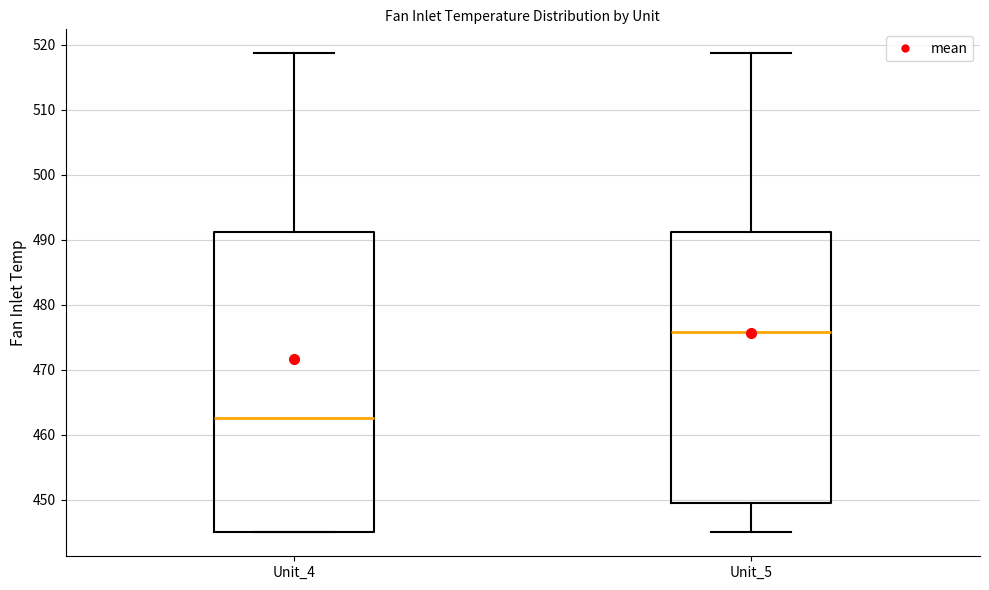

Which box has the lowest median line?

Unit_4